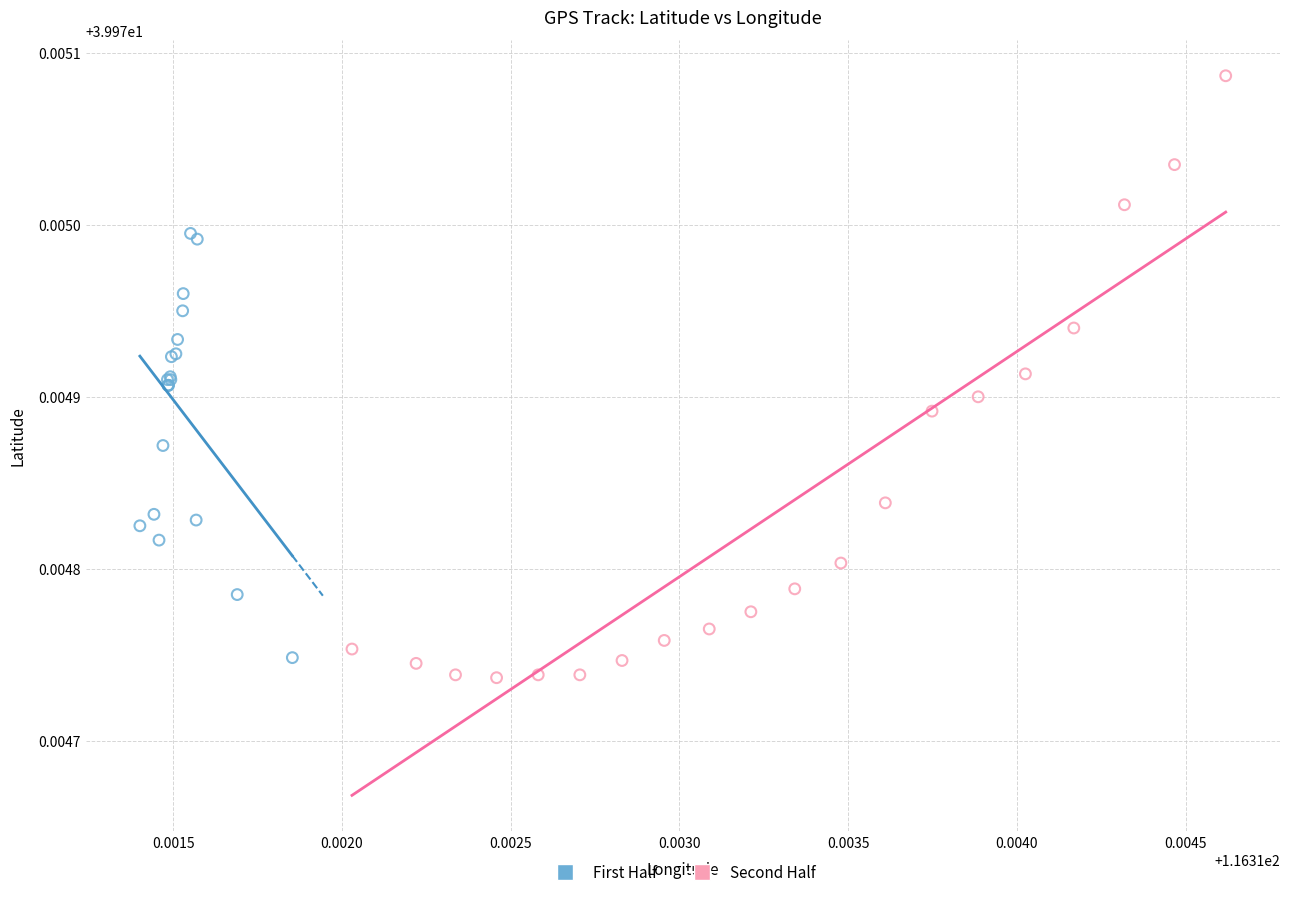

Which series reaches the maximum Y coordinate?

Second Half